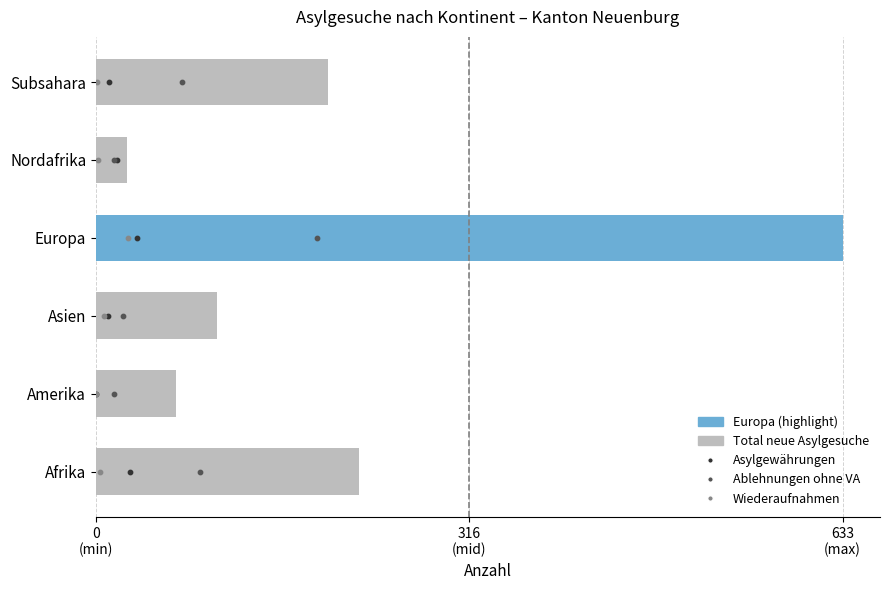

Which series has the largest Y range (max minus min)?

Total neue Asylgesuche